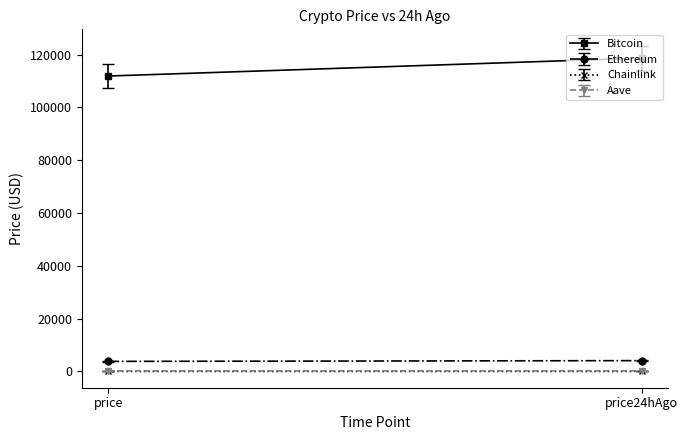

Which category has the highest value in the Chainlink series?

price24hAgo